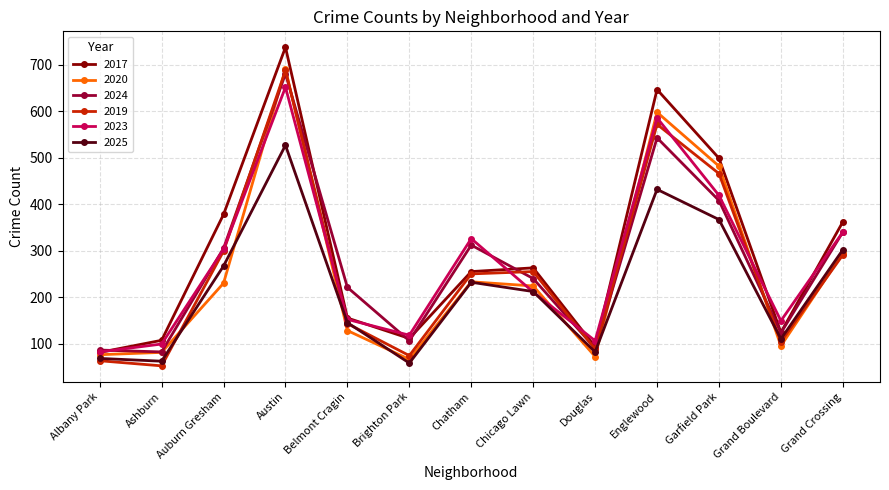

Between Ashburn and Englewood, which series saw the biggest shift?

2017